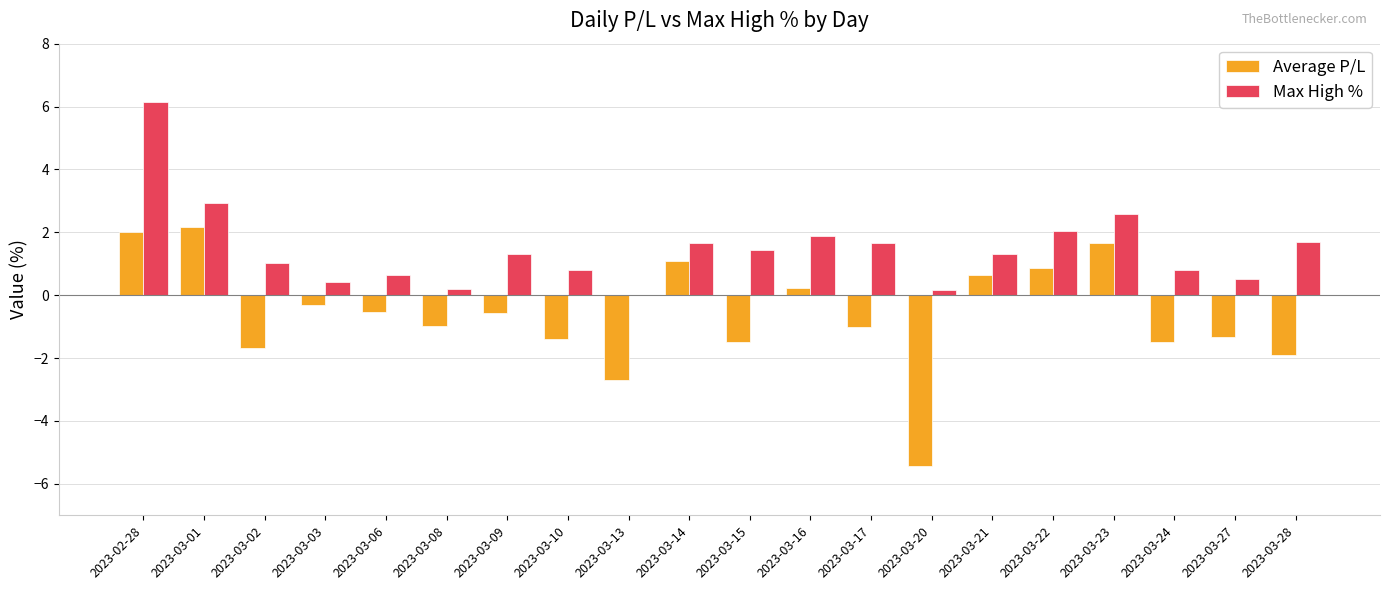

True or false: Max High % has a value of 1.3 at 2023-03-21.

True